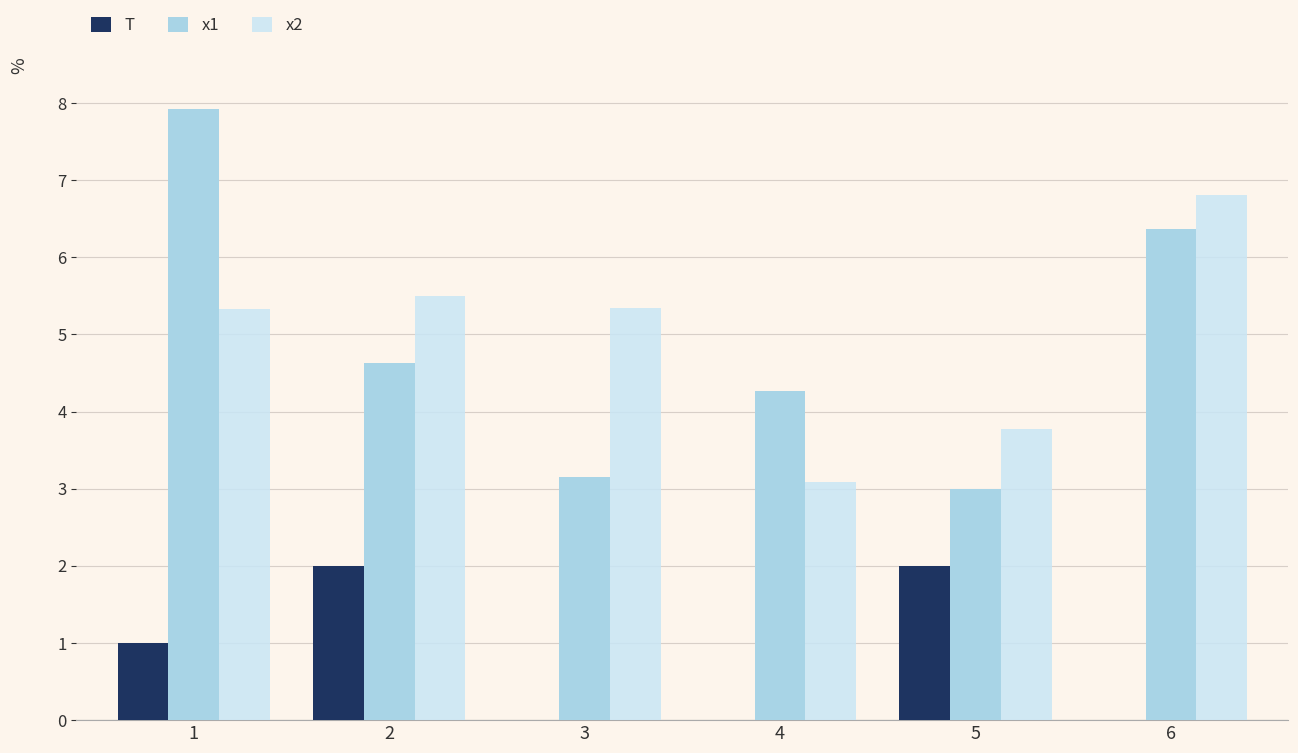

The x1 series shows 1.5 at 6. True or false?

False